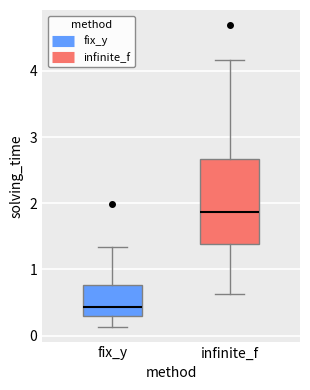

Reading left to right, transcribe this box plot: for each box, give where its median line is, the range the box spans, and where its two whiskers end, as read against the y-axis. The values are not printed on the chart, so give them approximately, as read against the axis.

fix_y: median 0.4, box 0.3 to 0.8, whiskers 0.1 to 1.3
infinite_f: median 1.9, box 1.4 to 2.7, whiskers 0.6 to 4.2